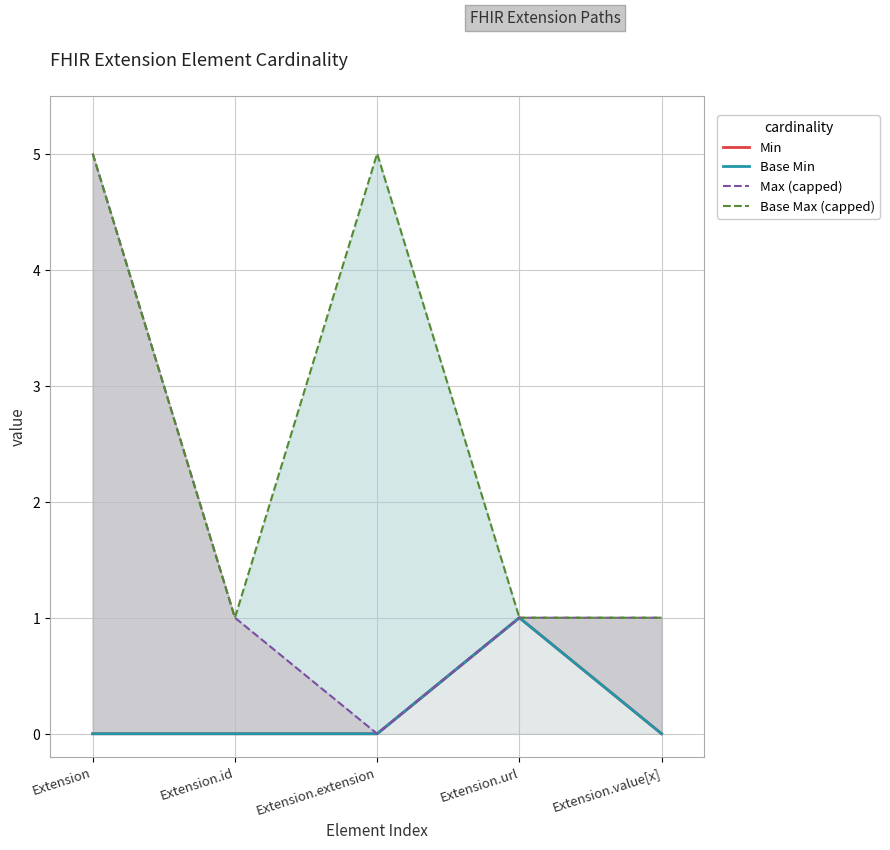

How many interior local valleys does the Base Max (capped) series have?

1